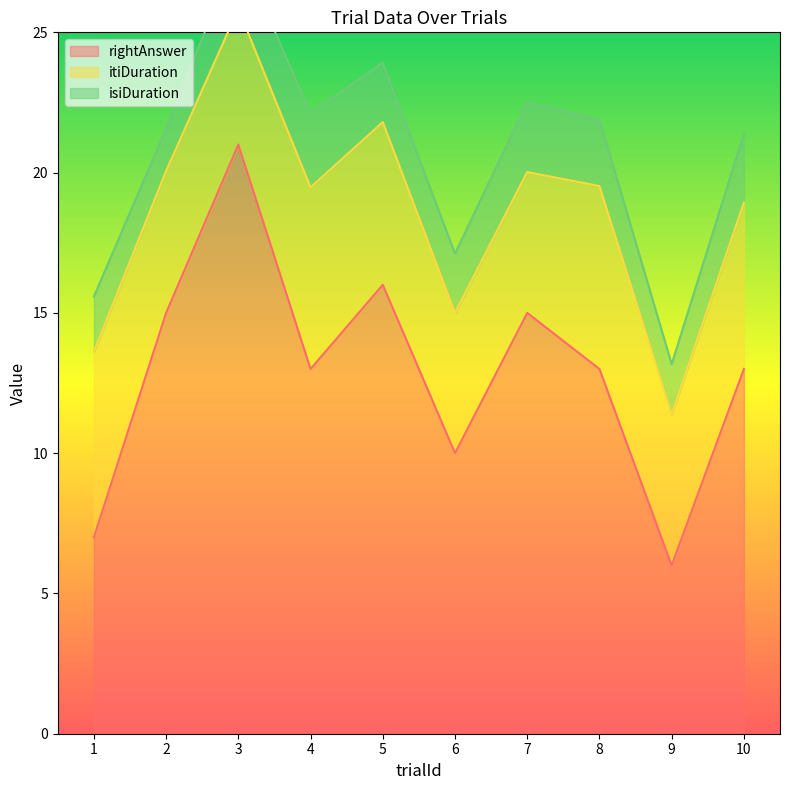

True or false: isiDuration and rightAnswer cross at least once.

False